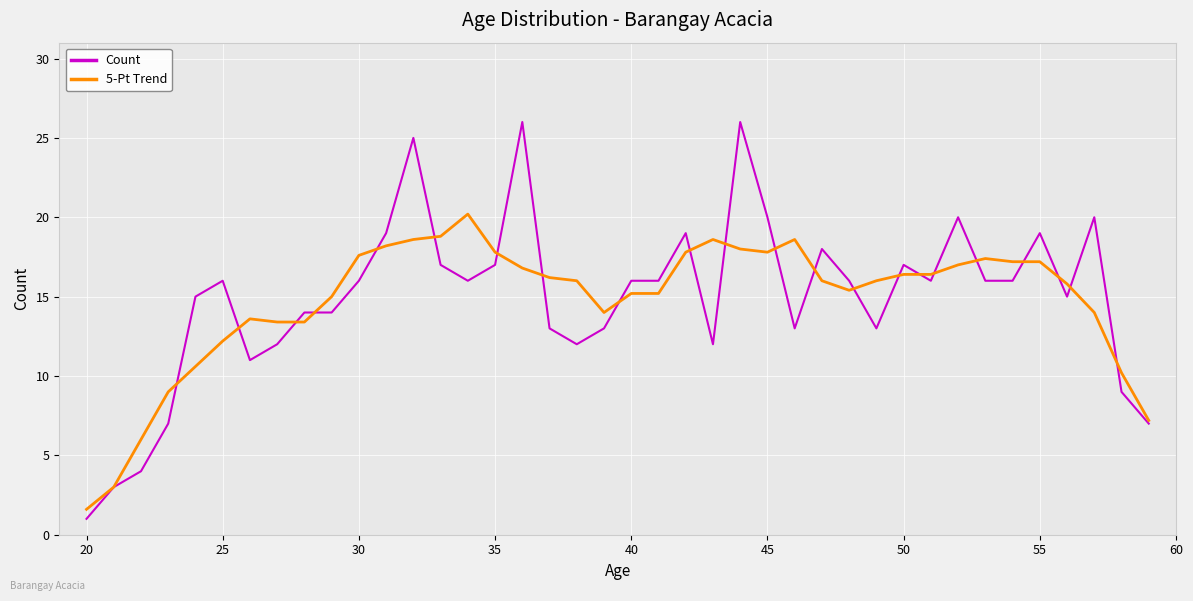

List the series in order of their peak value, highest first.

Count, 5-Pt Trend